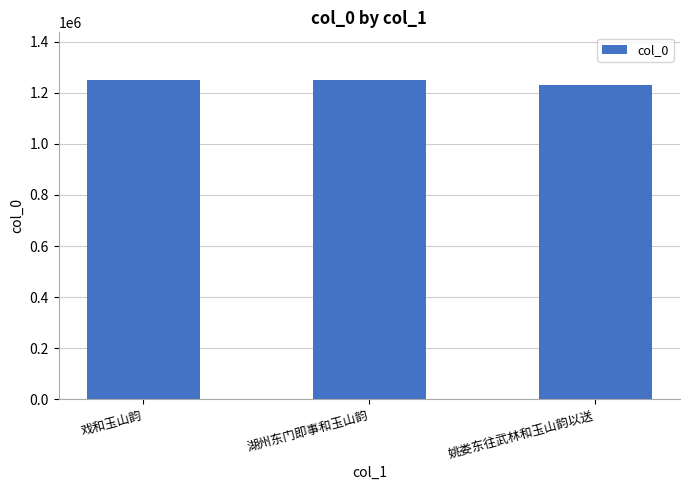

What position from the right is 戏和玉山韵?

3